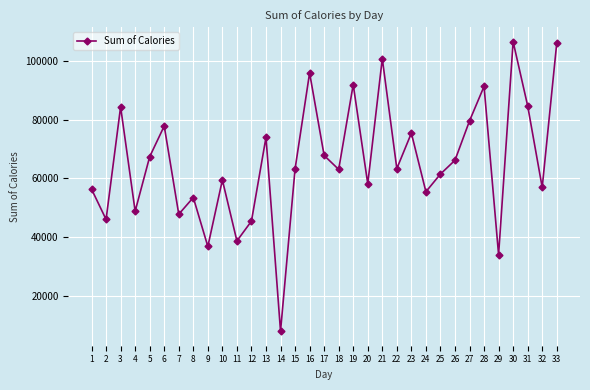

What is the maximum value shown in the chart?

106534